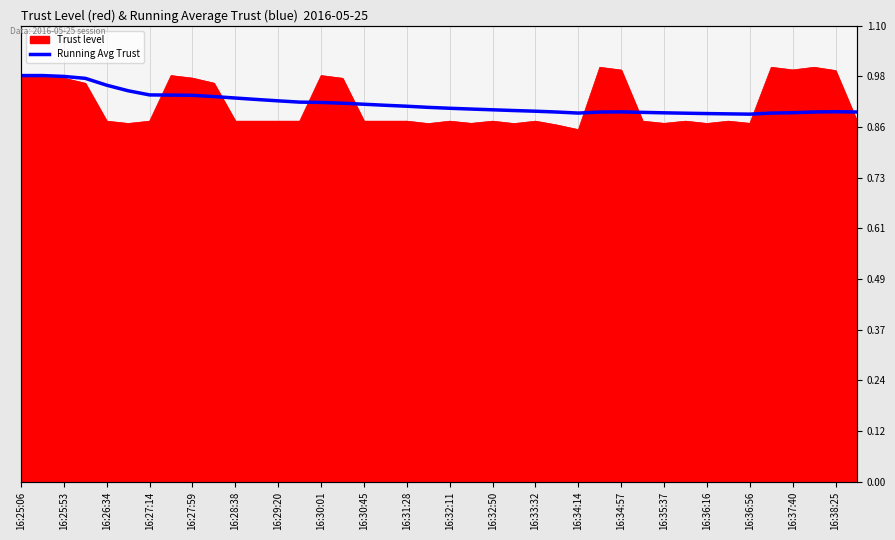

What is the sum of the values at 27 and 16:34:14?

1.8